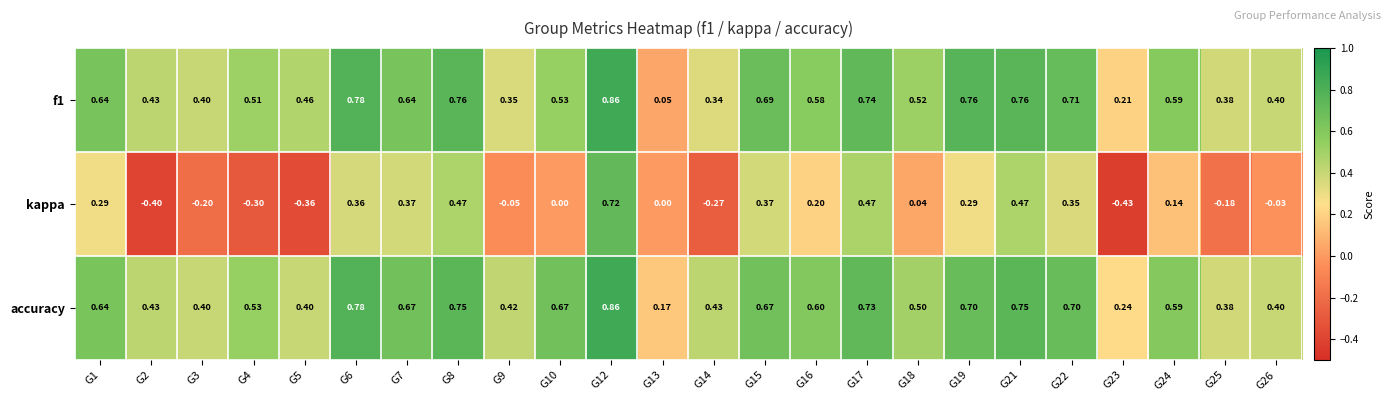

Is the value of accuracy at G9 greater than the value of kappa at G7?

Yes